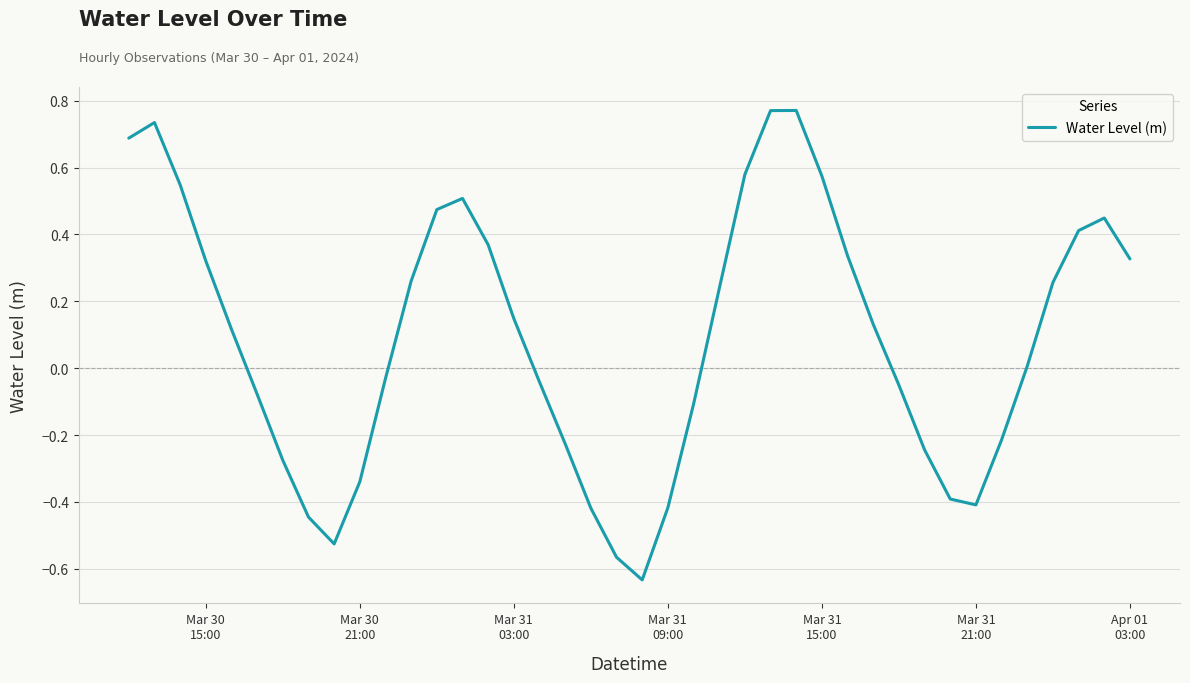

What is the difference between the maximum and minimum values?

1.4